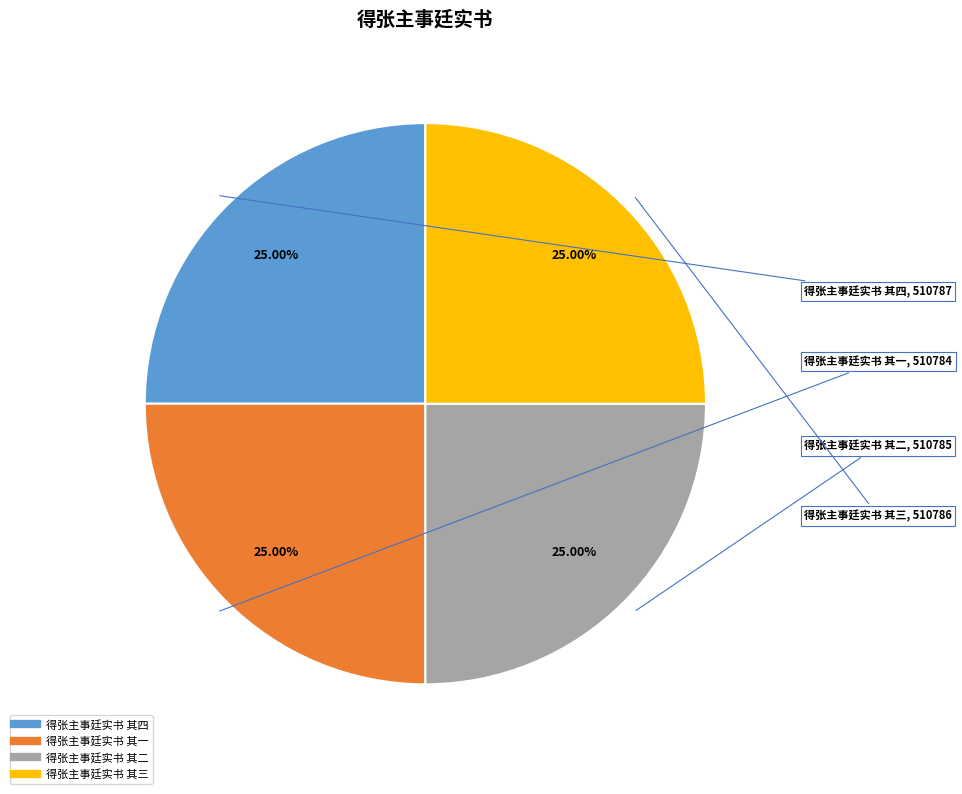

Is there any slice that represents more than half of the pie?

No